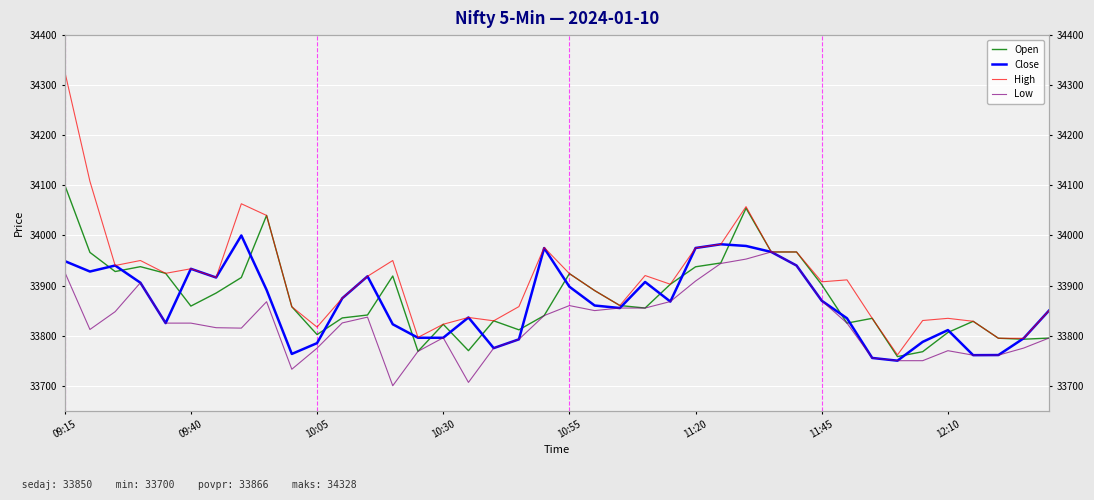

Reading right to left, what are all the values shown in this chart?

Open: 33795.1	33792.8	33794.8	33828.7	33806.3	33767.9	33758.2	33834.6	33825.0	33901.7	33967.1	33967.1	34054.4	33945.1	33937.4	33902.6	33855.1	33860.2	33890.0	33923.8	33840.1	33811.6	33829.6	33770.0	33822.7	33768.7	33919.0	33841.2	33835.3	33802.1	33857.7	34040.0	33916.1	33885.0	33859.0	33924.4	33937.7	33928.0	33966.2	34101.0
Close: 33849.8	33794.6	33761.2	33761.0	33811.1	33787.6	33750.0	33755.4	33834.7	33869.7	33940.0	33967.1	33979.1	33982.4	33975.0	33868.1	33907.2	33855.1	33860.2	33897.7	33974.8	33792.7	33775.1	33836.3	33795.8	33795.8	33822.7	33918.4	33874.7	33785.1	33763.4	33891.3	34000.0	33916.1	33933.4	33825.0	33905.7	33940.0	33928.0	33948.9
High: 33849.8	33794.6	33794.8	33828.7	33834.6	33830.2	33761.6	33834.6	33911.3	33907.4	33967.1	33967.1	34057.6	33982.4	33975.0	33902.6	33920.0	33860.2	33890.0	33923.8	33976.1	33858.0	33829.6	33836.3	33822.7	33796.4	33950.0	33918.4	33874.9	33817.1	33857.7	34040.0	34063.3	33916.1	33933.5	33924.4	33950.0	33940.0	34108.0	34327.9
Low: 33795.1	33775.2	33761.0	33761.0	33769.9	33750.0	33750.0	33755.4	33825.0	33869.7	33940.0	33967.1	33952.8	33944.1	33909.0	33868.1	33855.1	33855.1	33850.0	33860.0	33840.1	33792.7	33775.1	33706.7	33795.8	33768.7	33700.0	33836.9	33825.4	33775.0	33732.9	33867.8	33815.0	33815.8	33825.0	33825.0	33905.7	33847.8	33812.3	33927.1